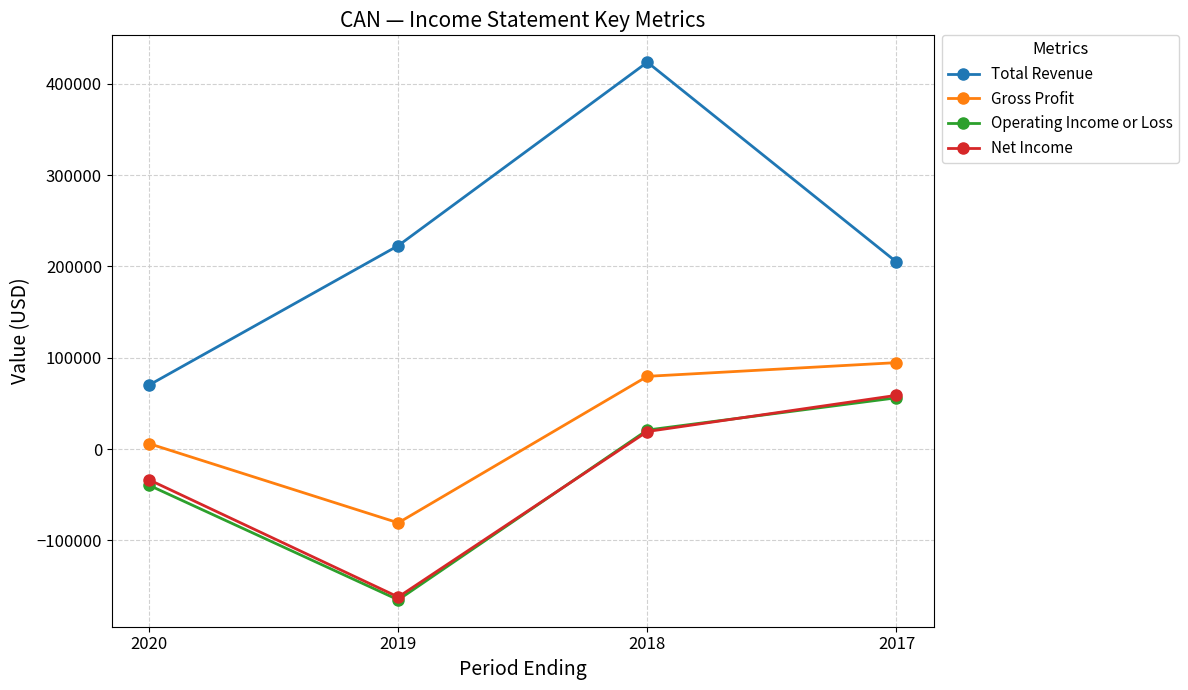

At how many categories does at least one series exceed 350444?

1